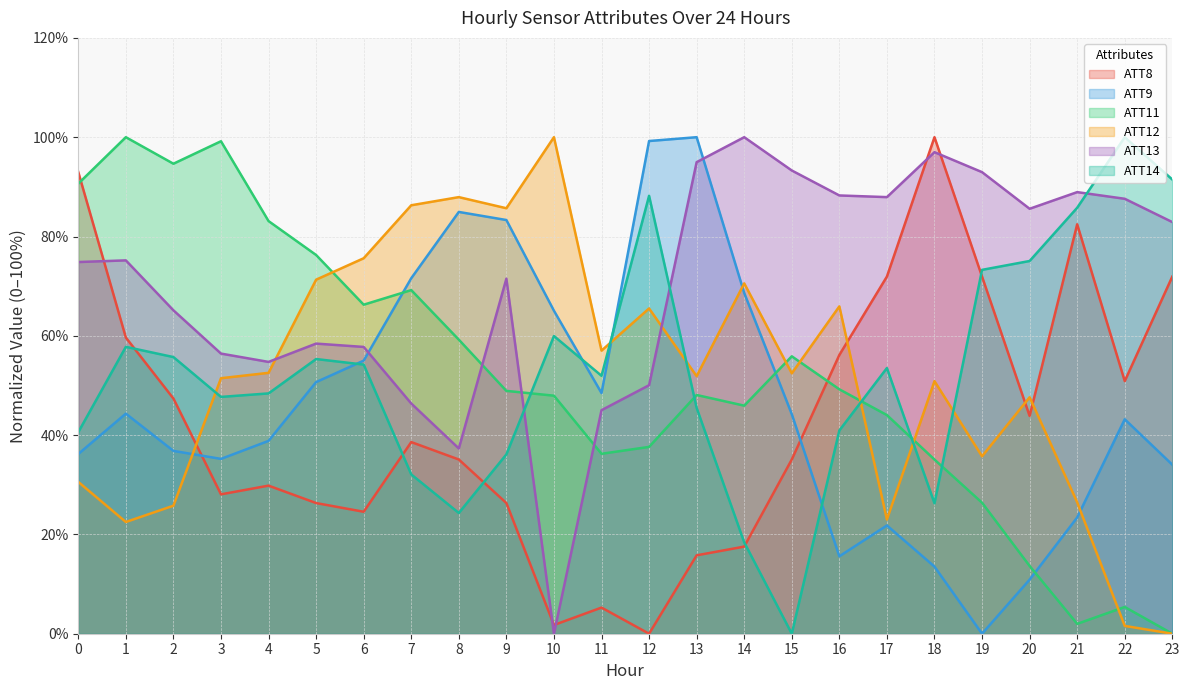

How many lines are shown in the chart?

6